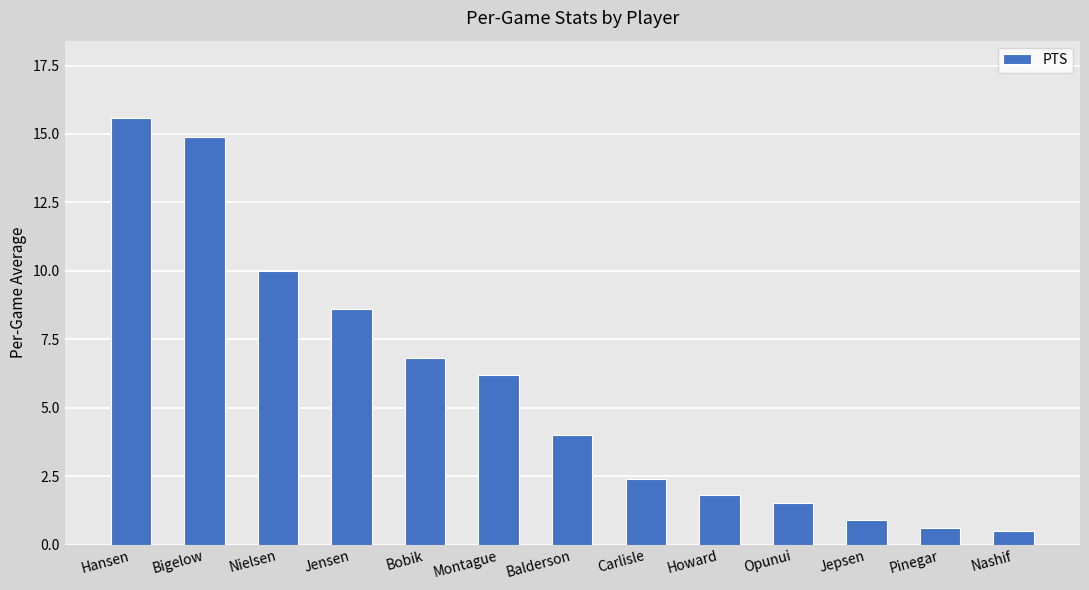

Which has a higher value, Jensen or Nashif?

Jensen